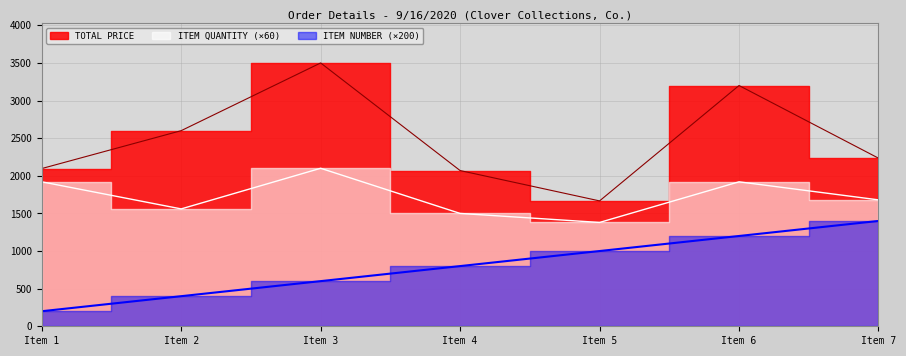

Between Item 5 and Item 4, which is larger?

Item 4